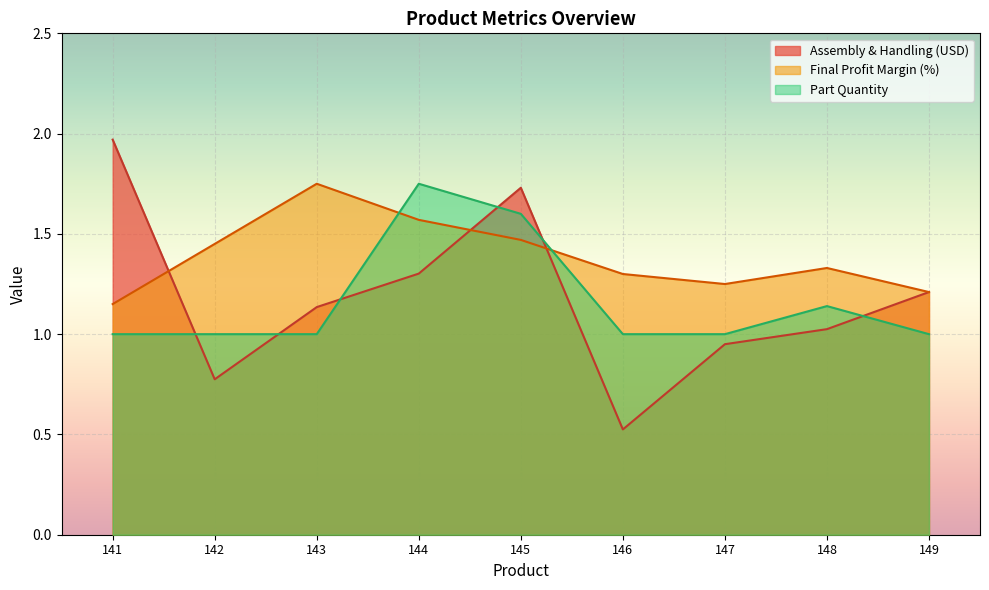

What is the sum of all Final Profit Margin (%) values?

12.5